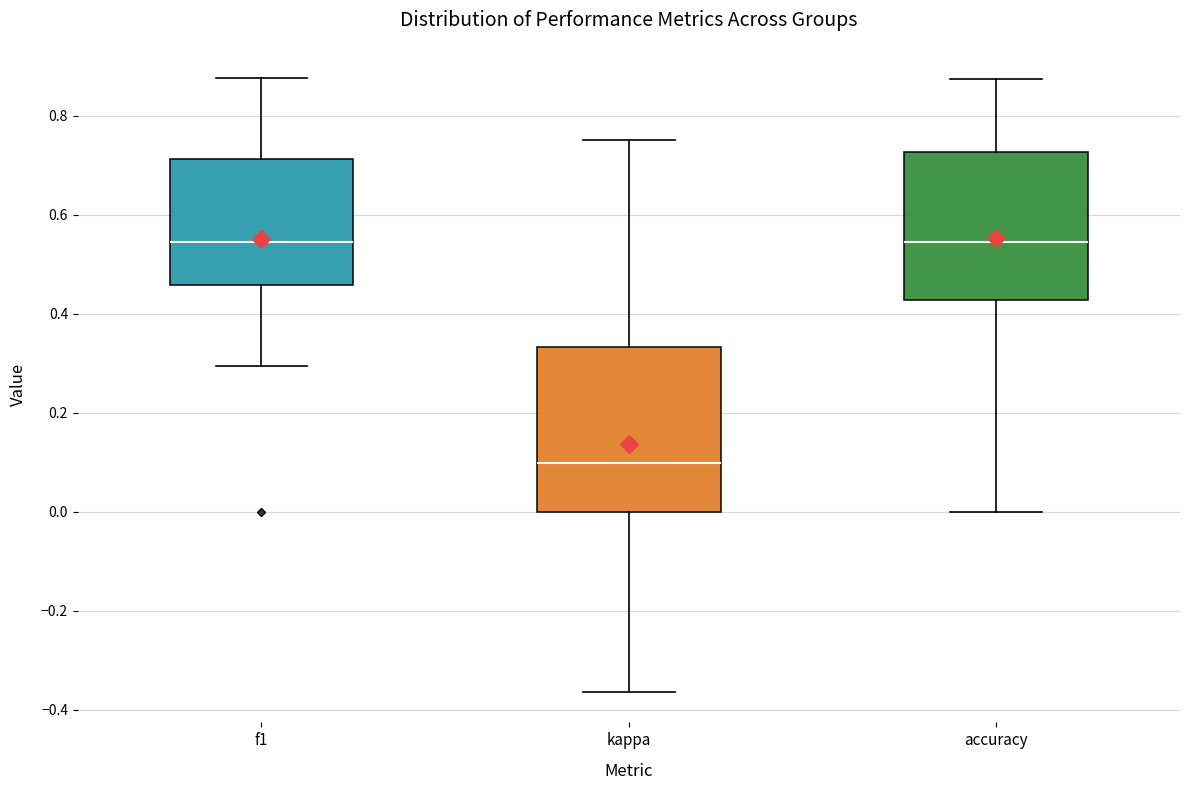

Which box's median line is the lowest?

kappa